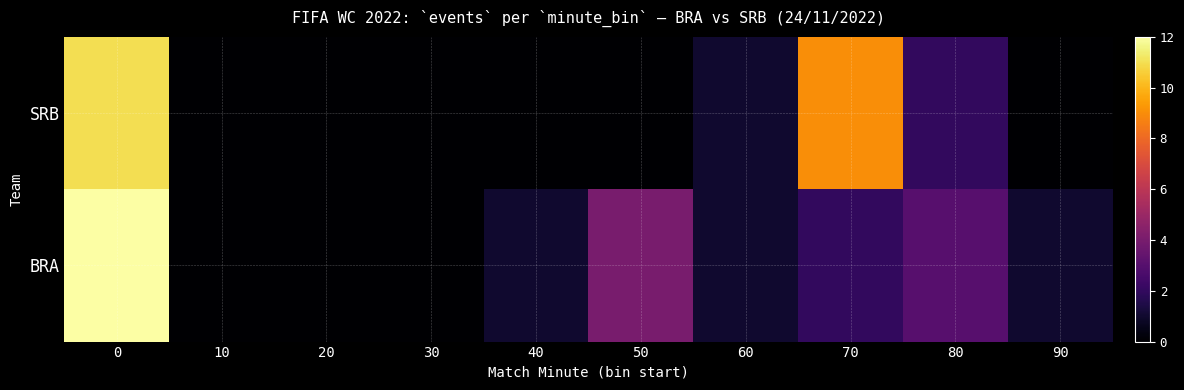

At how many categories does at least one series exceed 4?

2